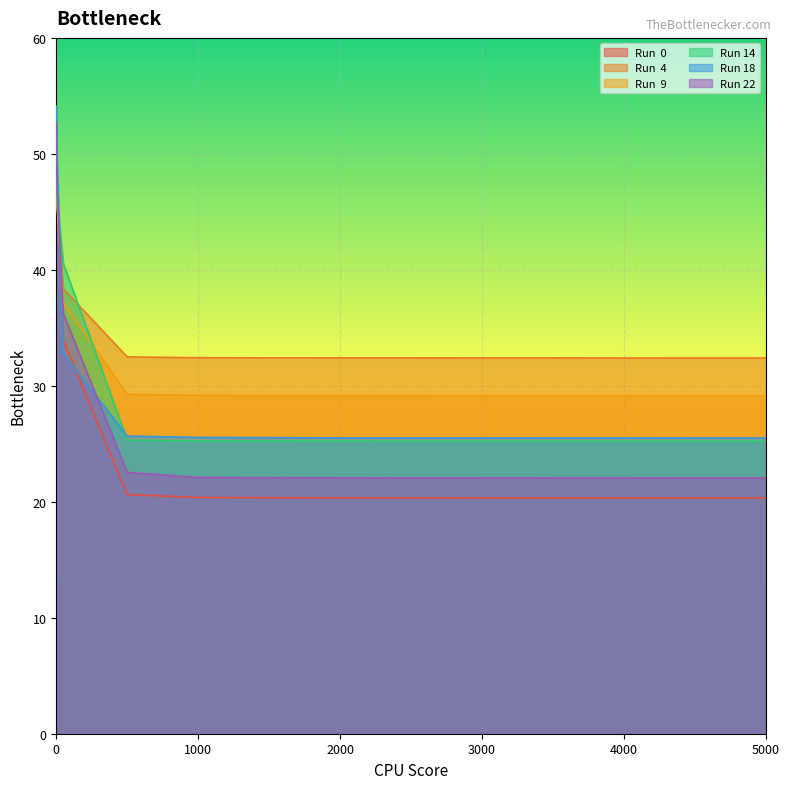

What is the total value across all series at 0?

303.9